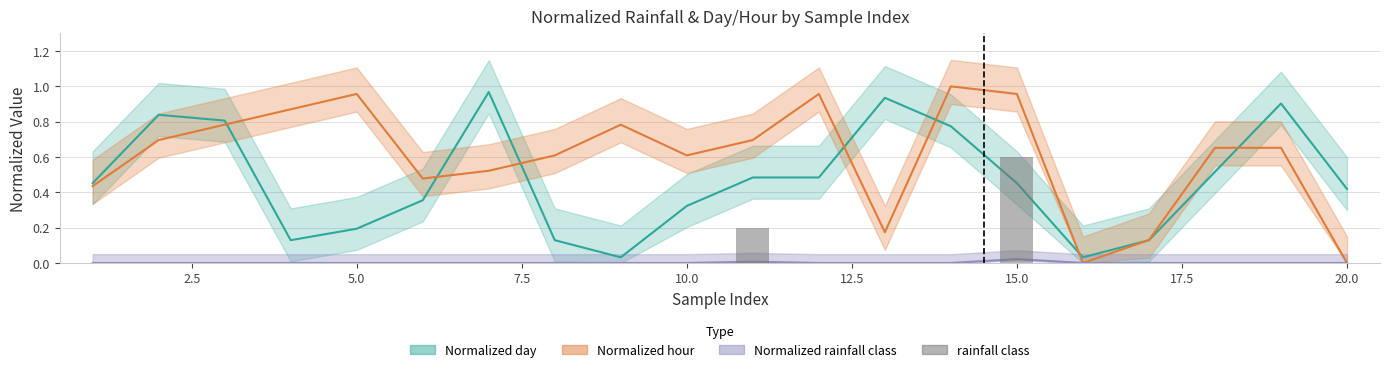

Does the chart contain stacked bars?

No